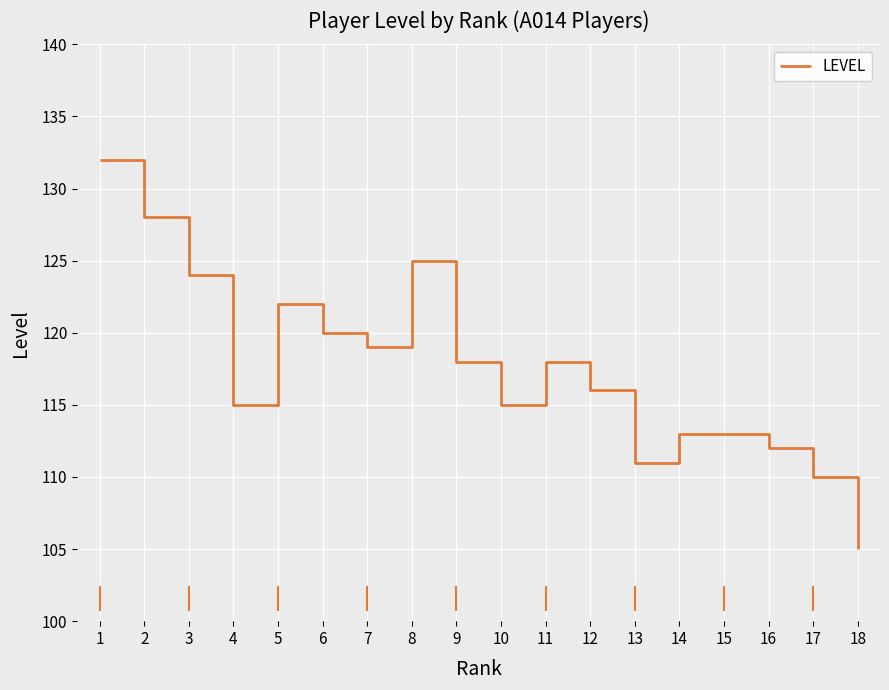

The chart shows a value of 115 at 4. True or false?

True